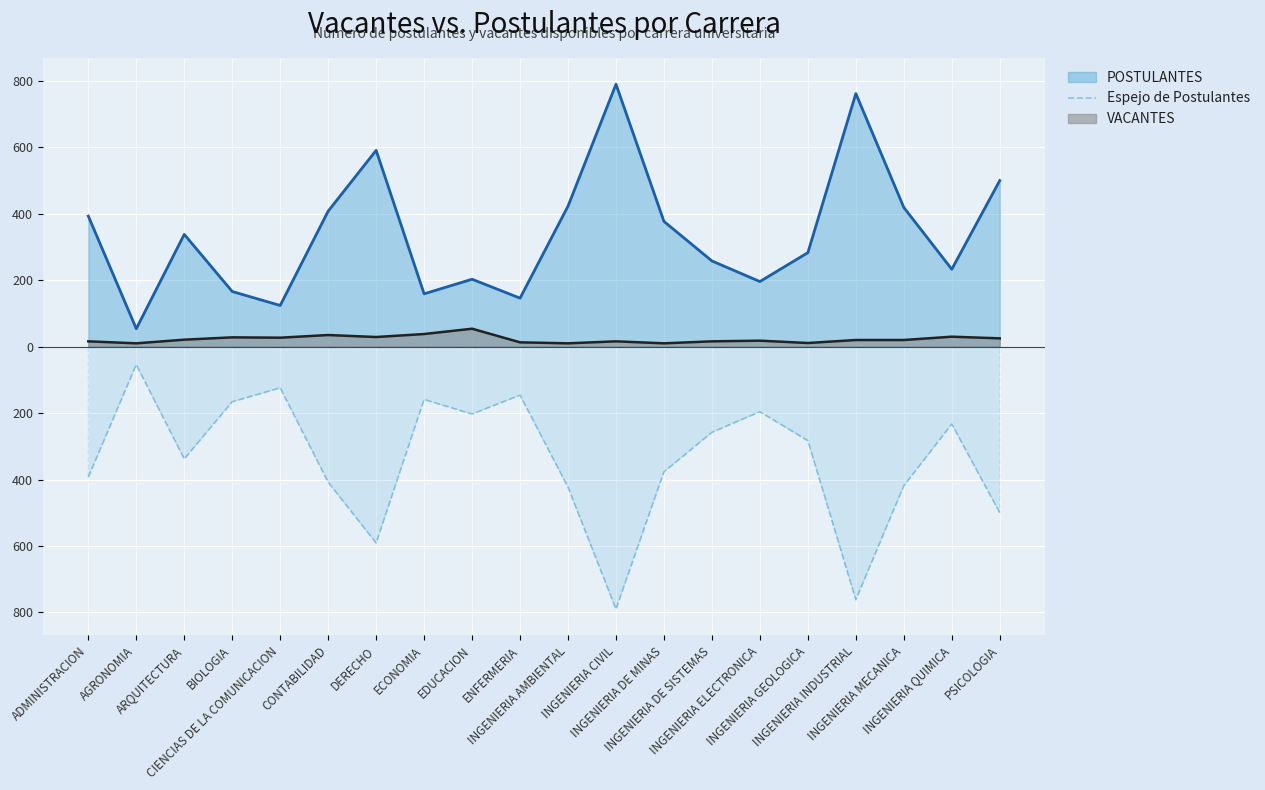

Does the chart display data point markers on the line(s)?

No